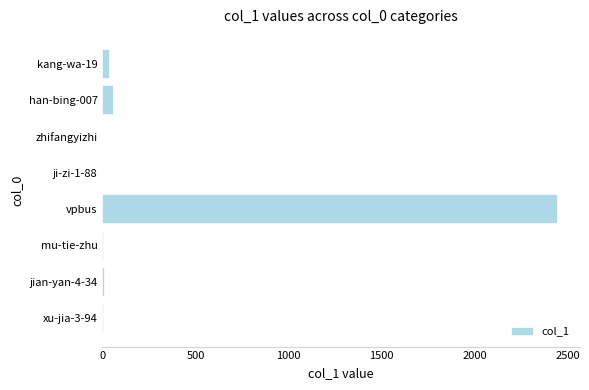

The chart shows a value of 0 at ji-zi-1-88. True or false?

True